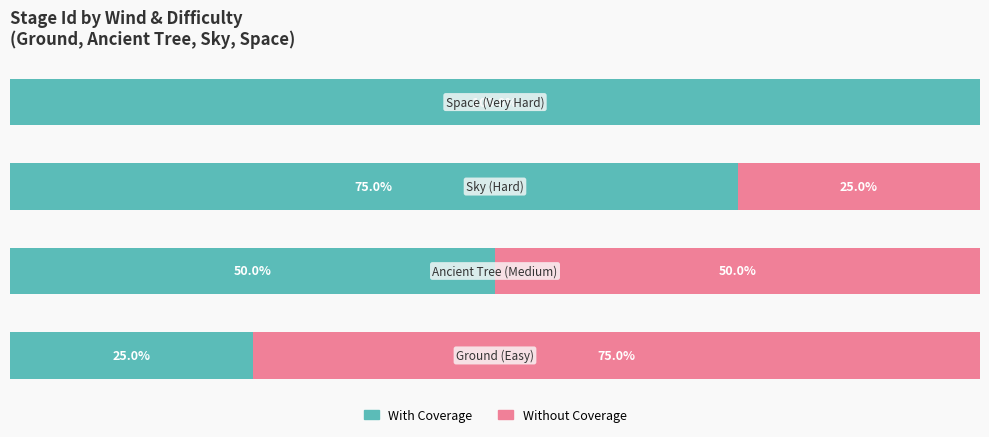

Reading right to left, transcribe all the data shown in this chart.

With Coverage: 100	75	50	25
Without Coverage: 0	25	50	75